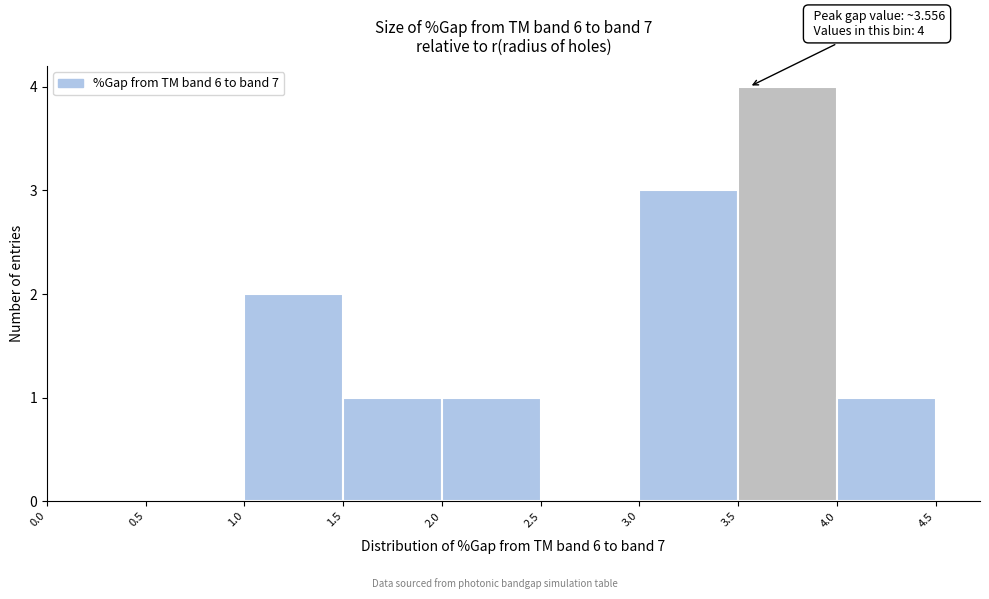

Which range on the x-axis has the tallest bar?

3.5 to 4.0